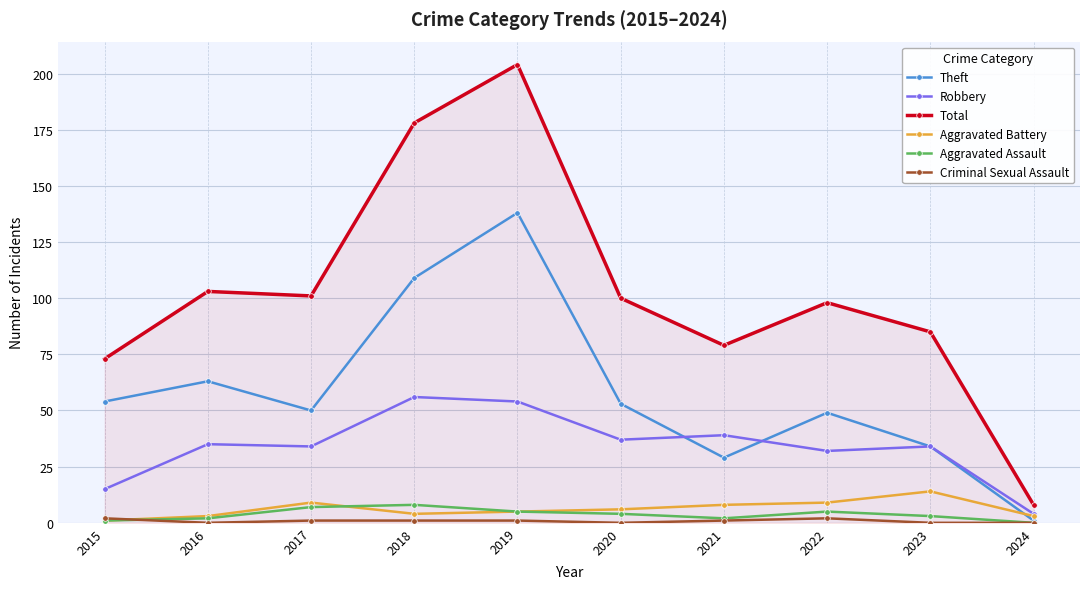

What is the sum of all Total values?

1029